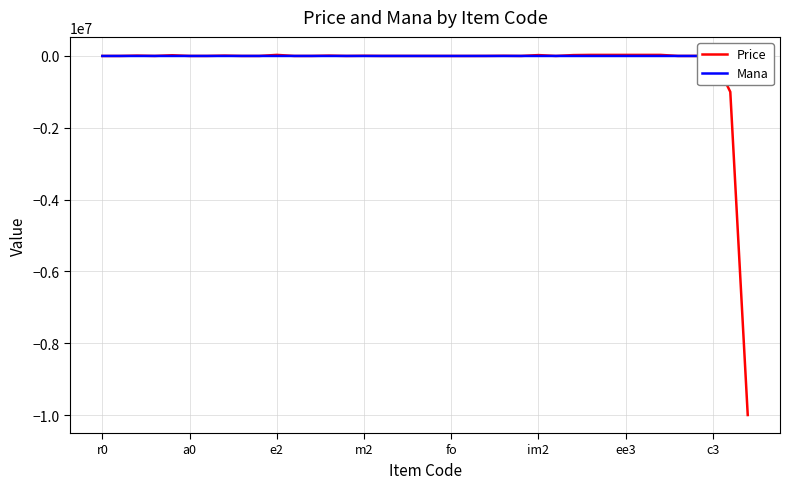

Which series has the largest range (max minus min)?

Price